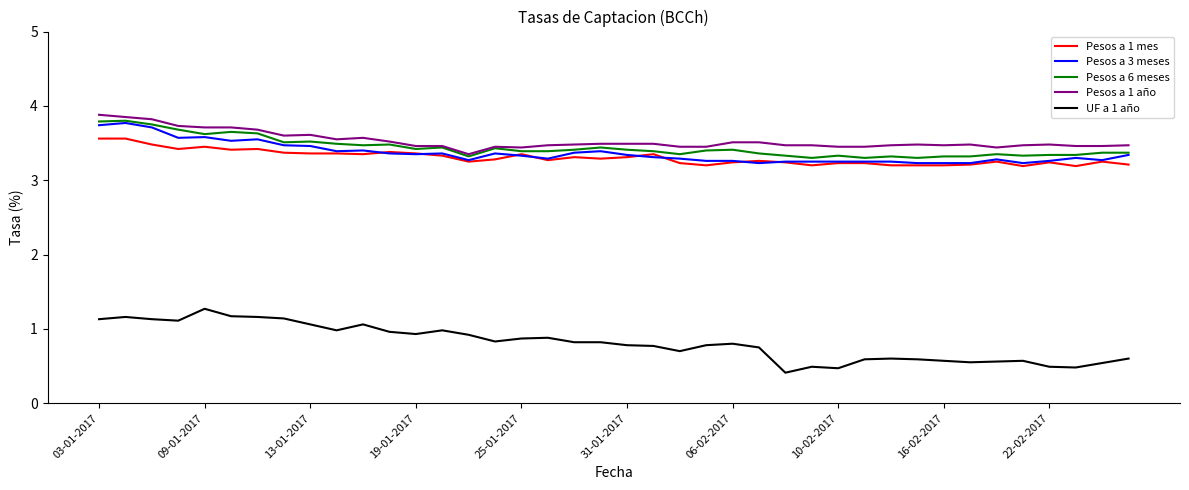

True or false: Pesos a 1 mes and UF a 1 año cross at least once.

False